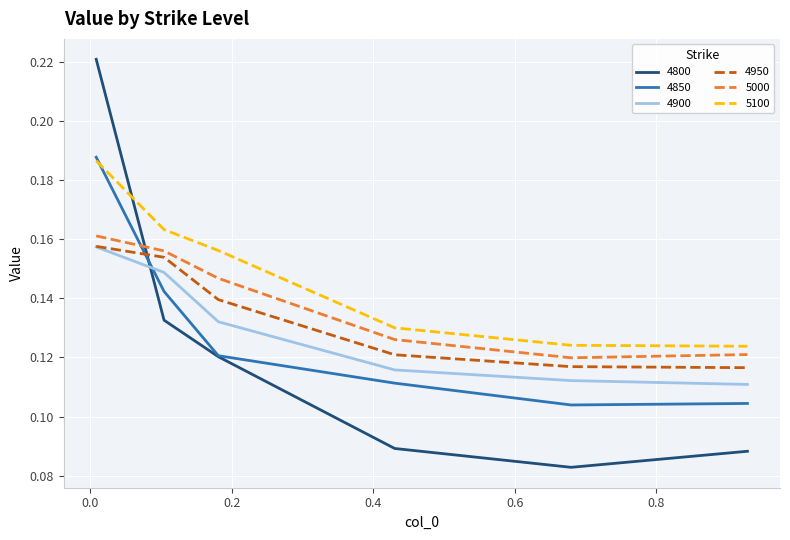

How many series are shown in this chart?

6